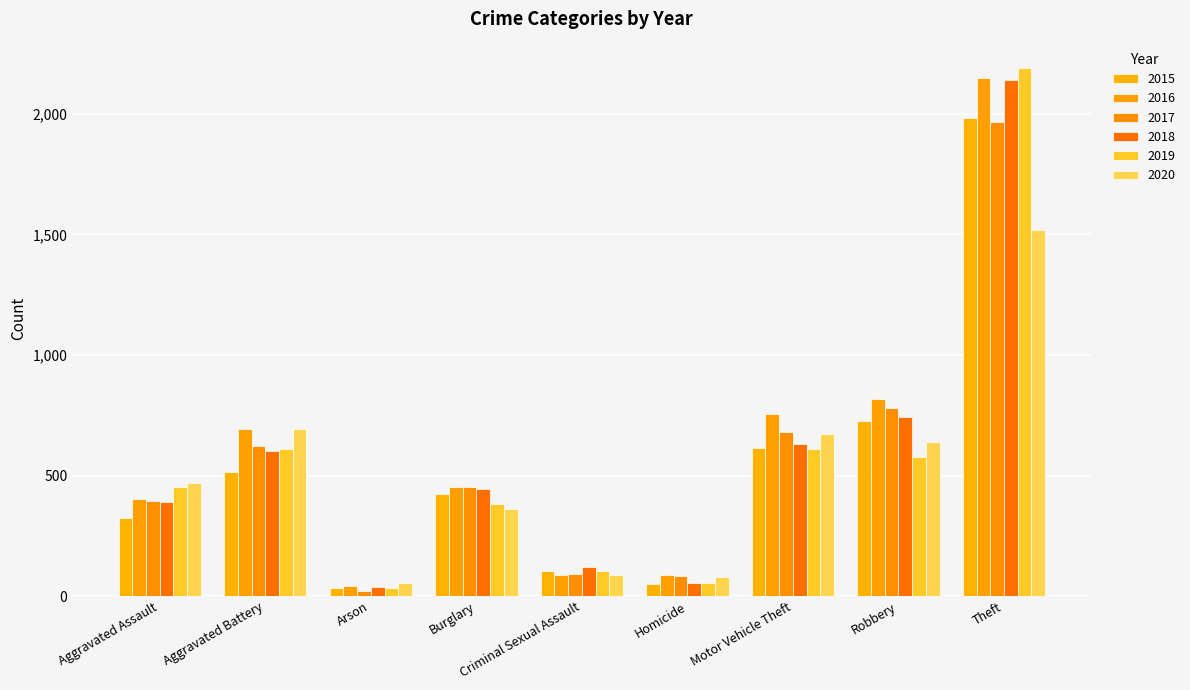

Count the number of data series in this chart.

6